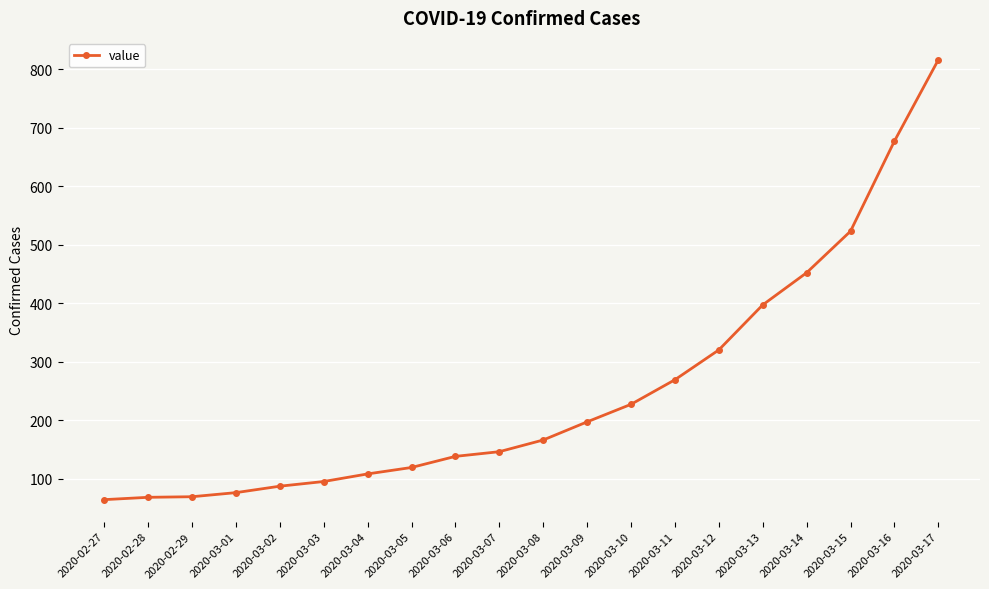

What is the label of the 19th point from the right?

2020-02-28